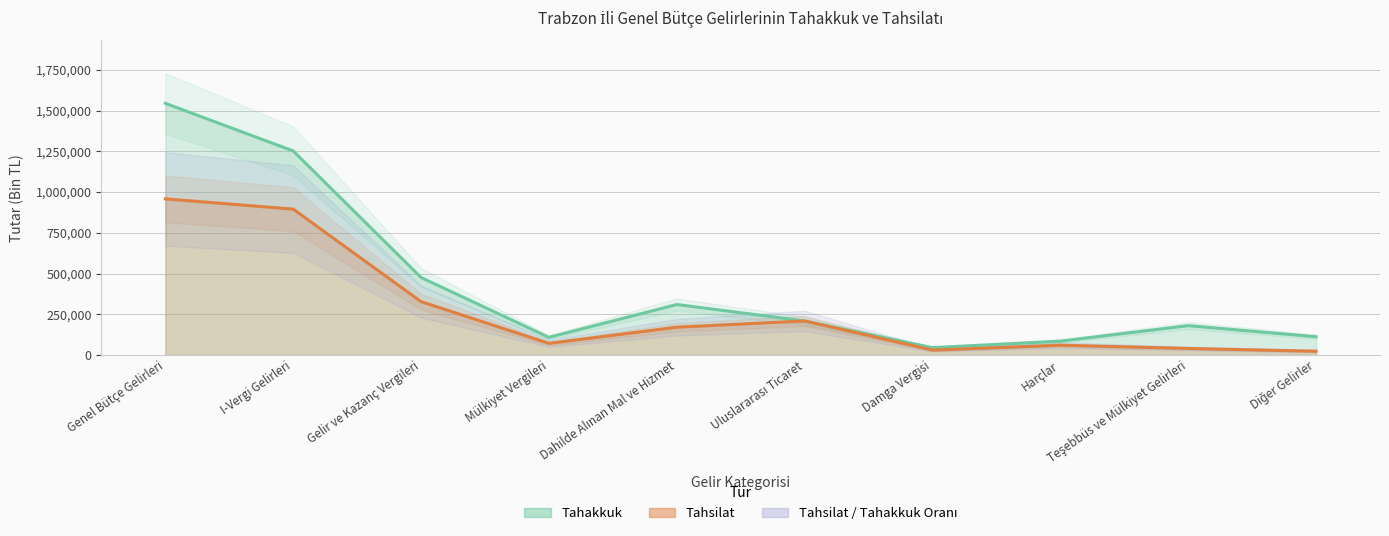

The value of tahsilat at Uluslararası Ticaret is 208789. True or false?

True